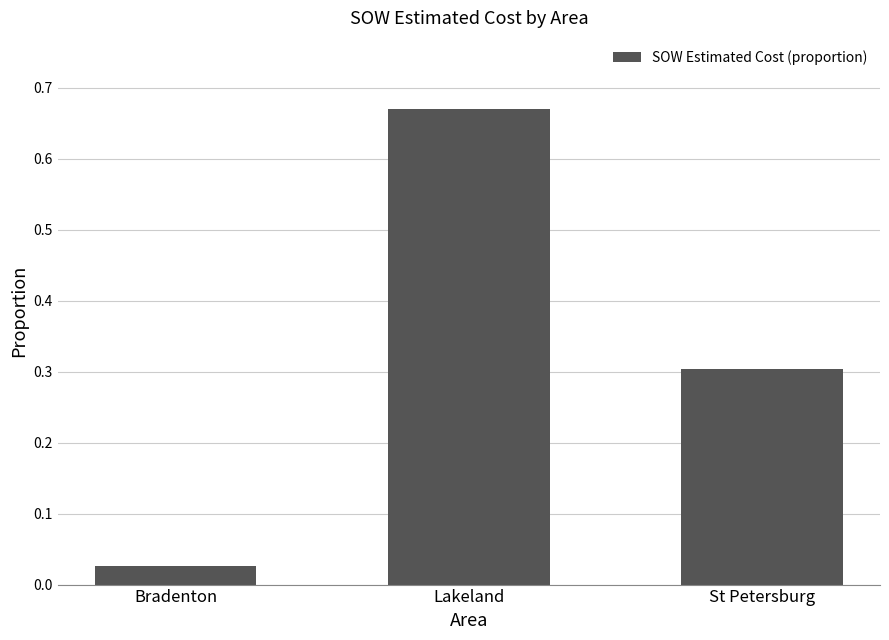

Between St Petersburg and Bradenton, which is larger?

St Petersburg